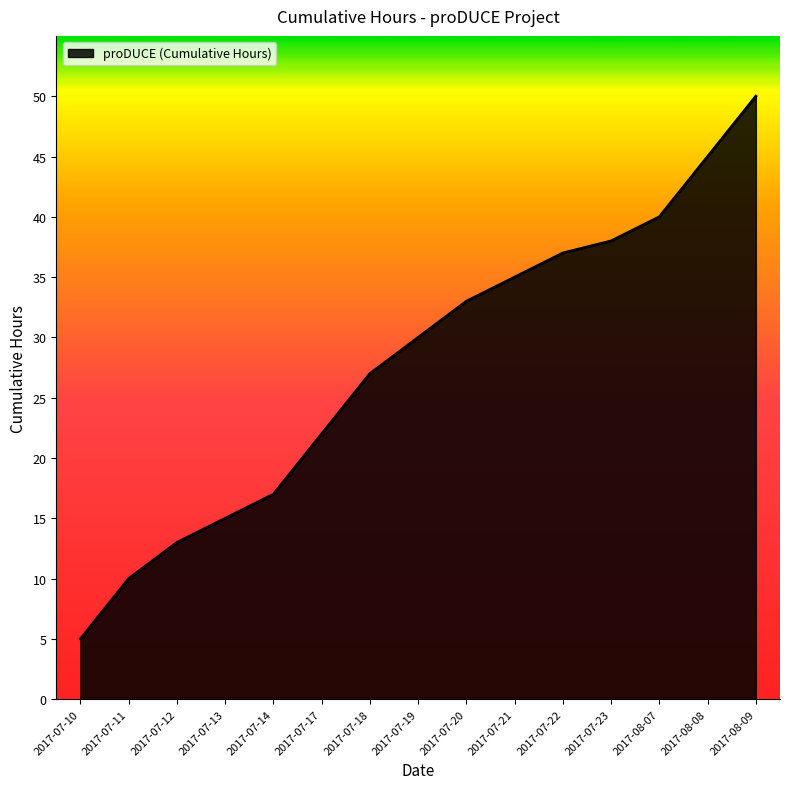

Reading left to right, list all the values displayed in this chart.

2017-07-10=5	2017-07-11=10	2017-07-12=13	2017-07-13=15	2017-07-14=17	2017-07-17=22	2017-07-18=27	2017-07-19=30	2017-07-20=33	2017-07-21=35	2017-07-22=37	2017-07-23=38	2017-08-07=40	2017-08-08=45	2017-08-09=50